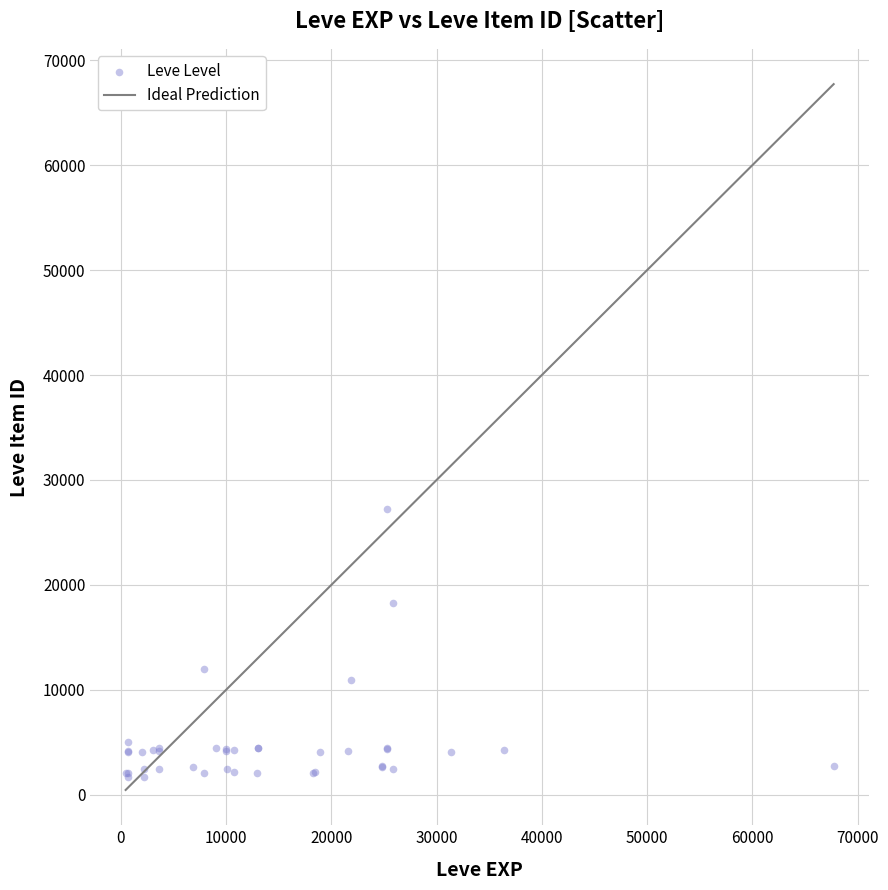

What Y value in the scatter plot is closest to 14448?

12018